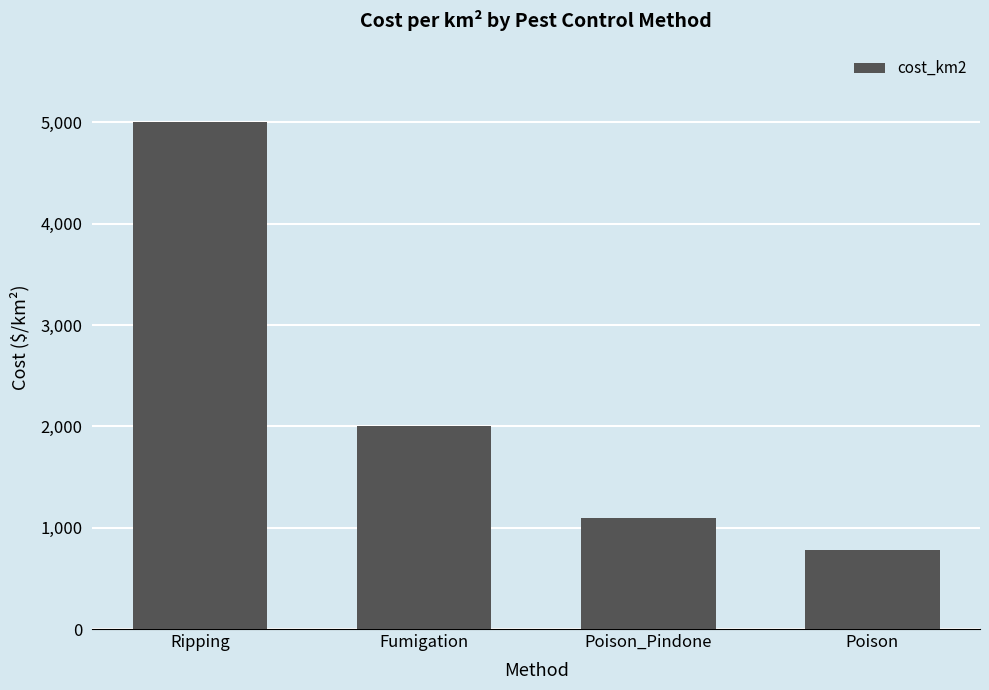

What is the minimum value shown in the chart?

776